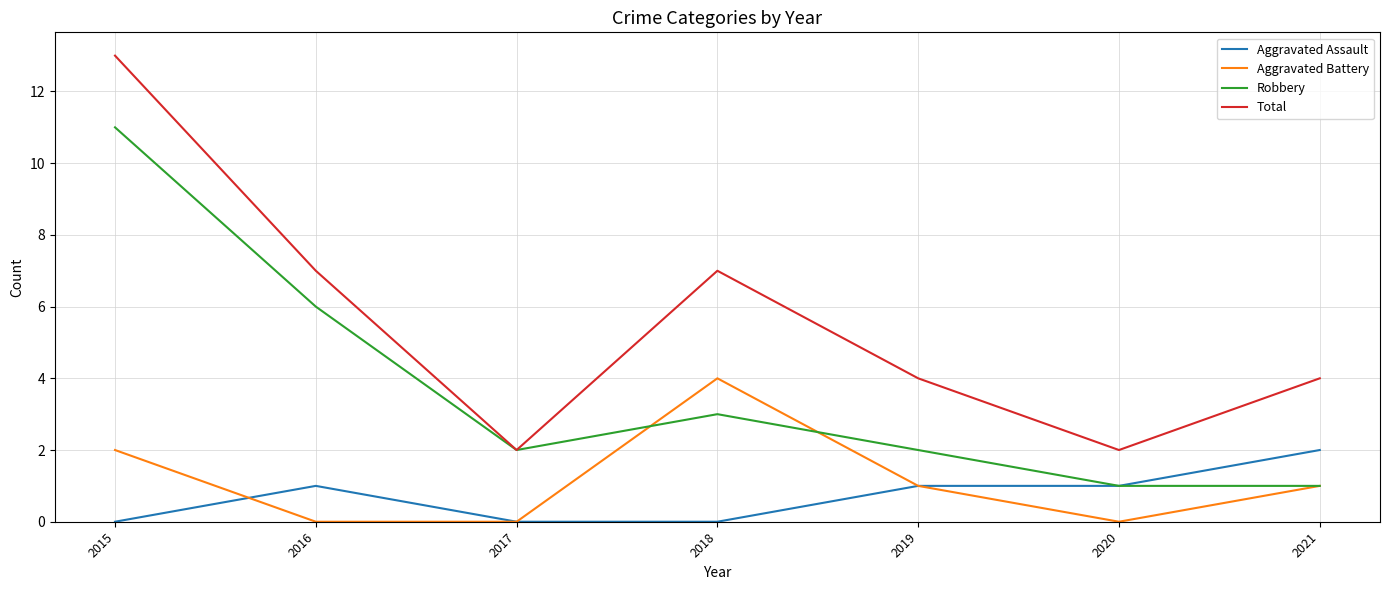

True or false: Aggravated Battery has a value of 2 at 2015.

True